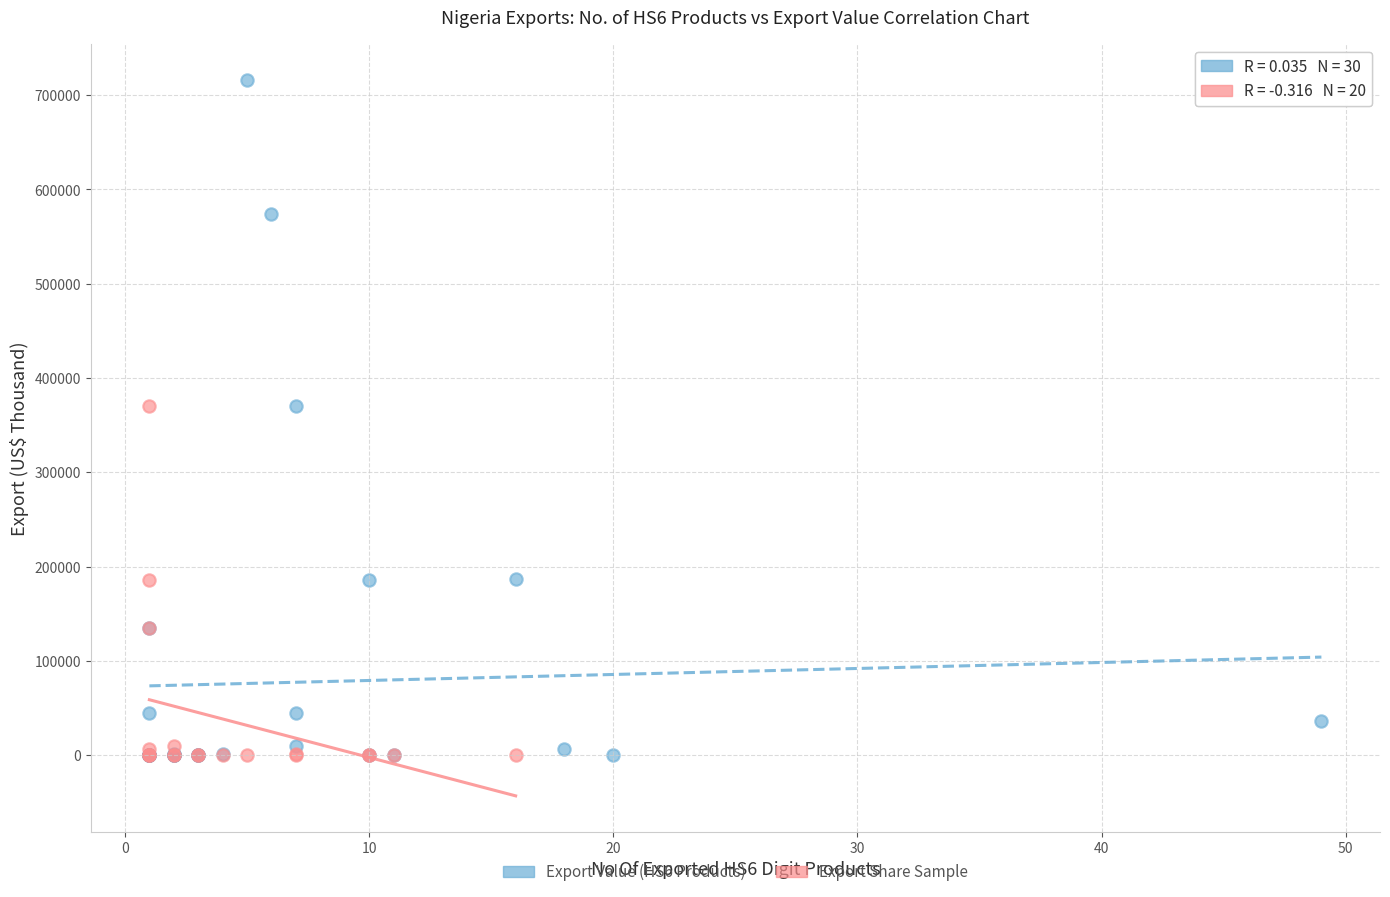

Which series reaches the maximum Y coordinate?

Export Value (HS6 Products)